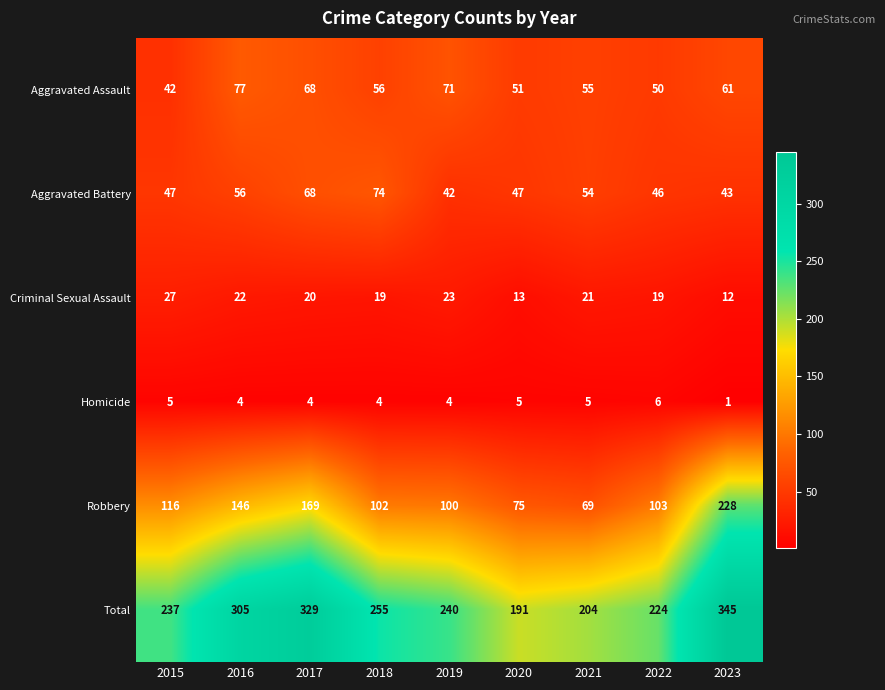

What is the lowest value of the Criminal Sexual Assault series?

12